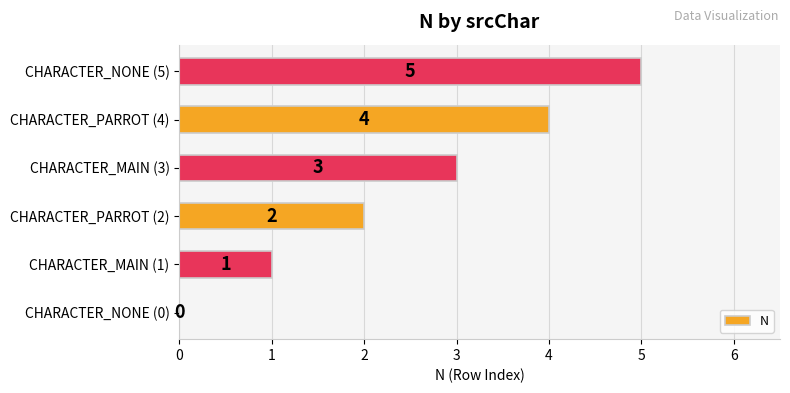

How many values are above zero?

5